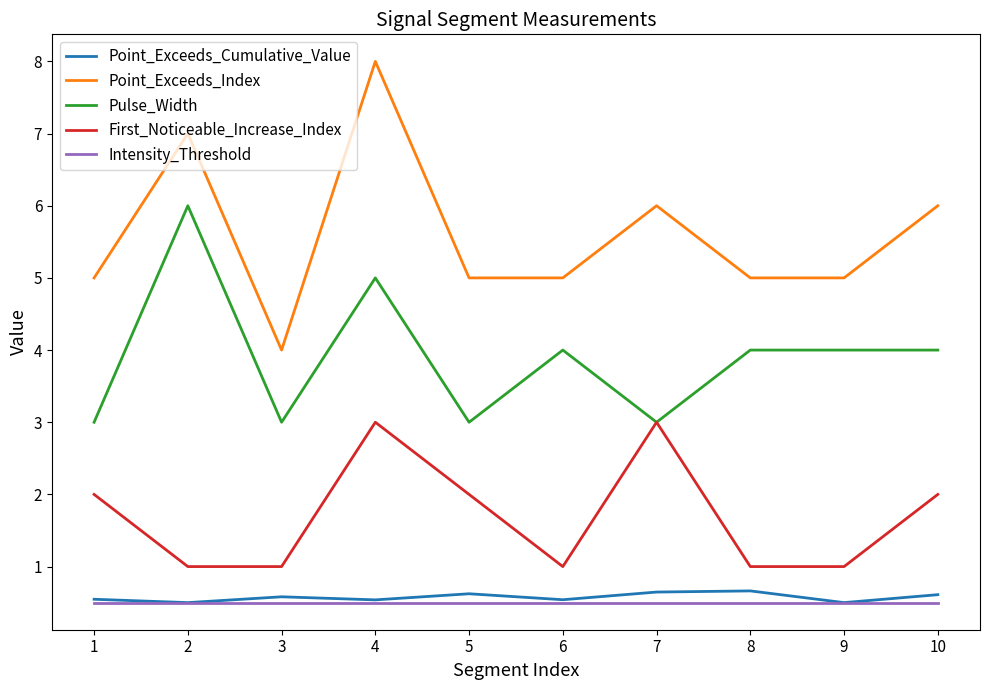

True or false: Intensity_Threshold and Pulse_Width intersect in this chart.

False